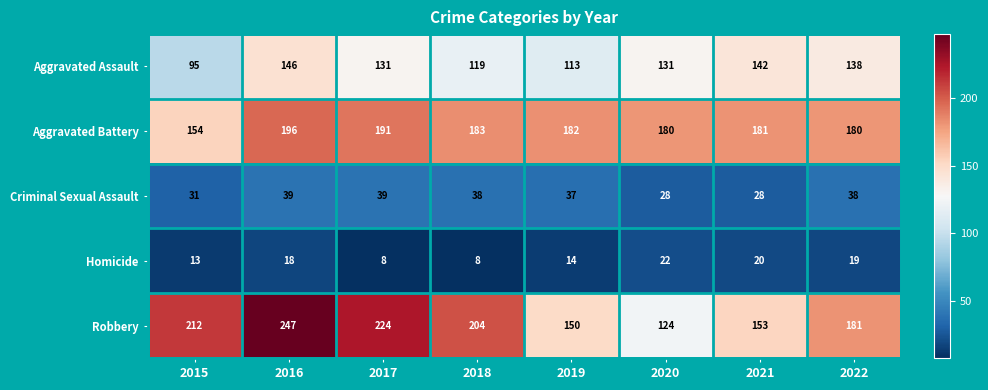

Is it true that Aggravated Assault equals 185 at 2021?

False